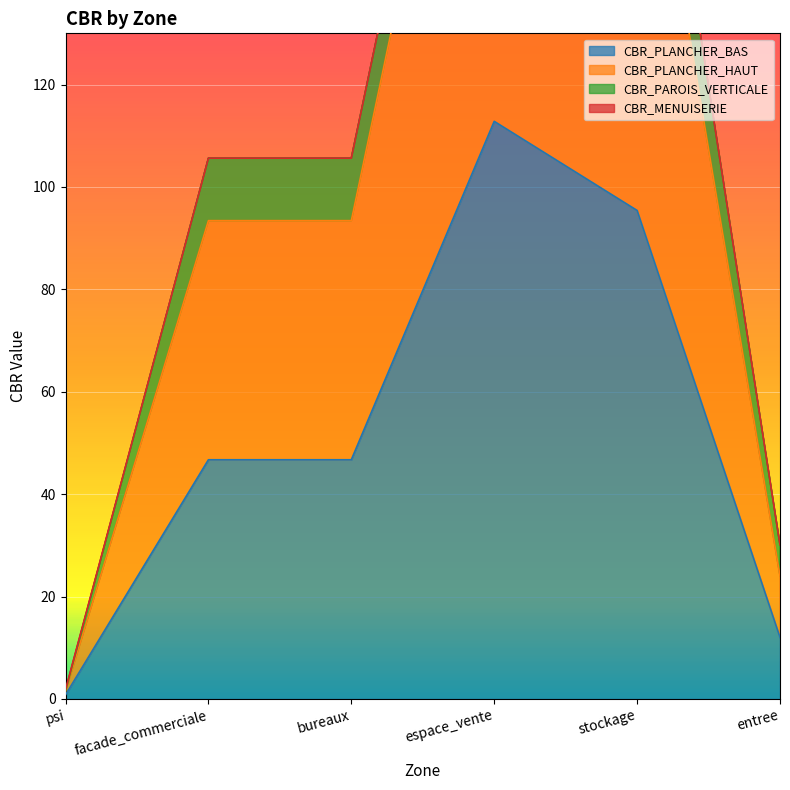

Is it true that CBR_PLANCHER_BAS equals 112.8 at espace_vente?

True